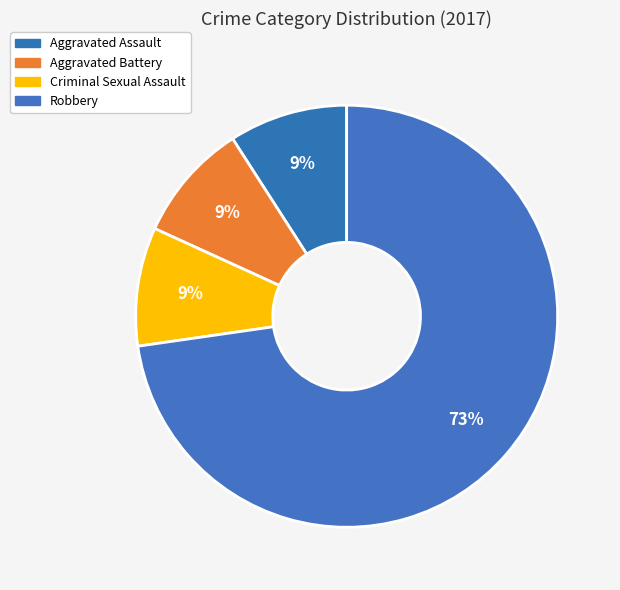

To the nearest percent, what is the combined percentage of Robbery and Aggravated Battery?

82%